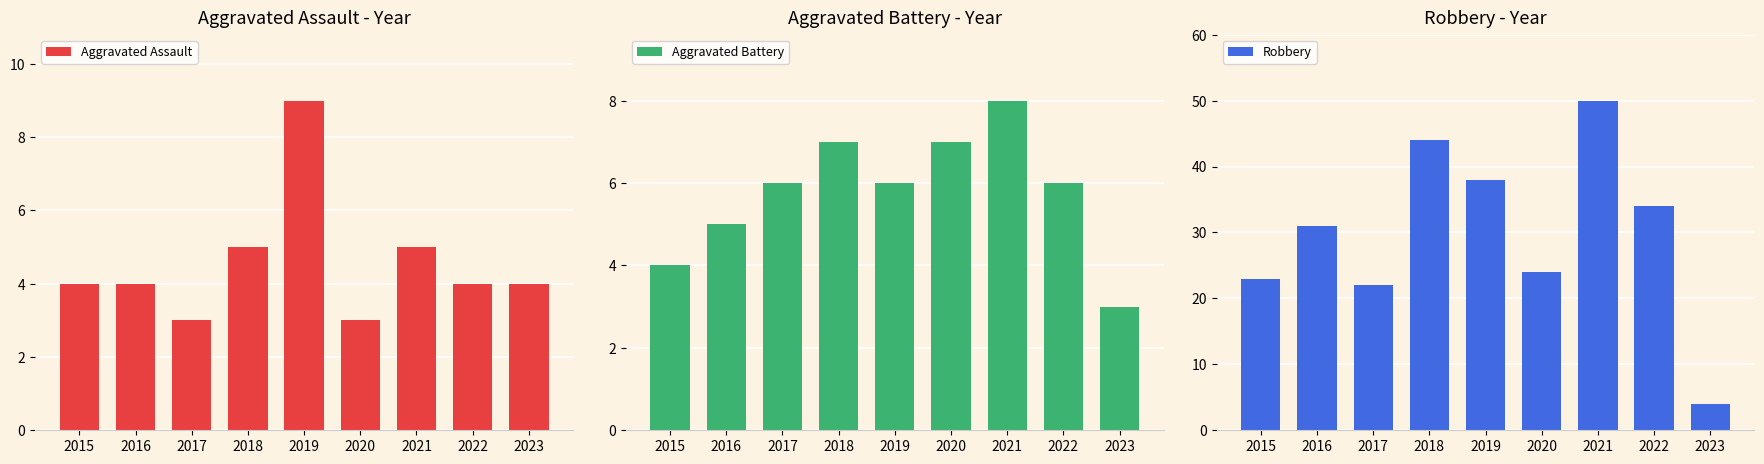

What is the value of the Aggravated Assault bar at the 4th from the left?

5